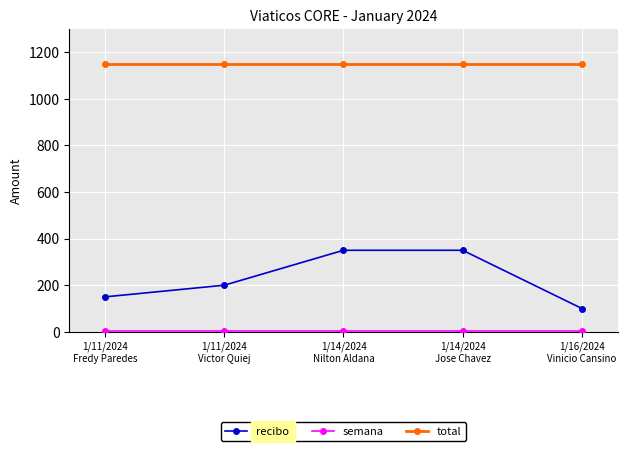

What is the total value across all series at 1/16/2024
Vinicio Cansino?

1253